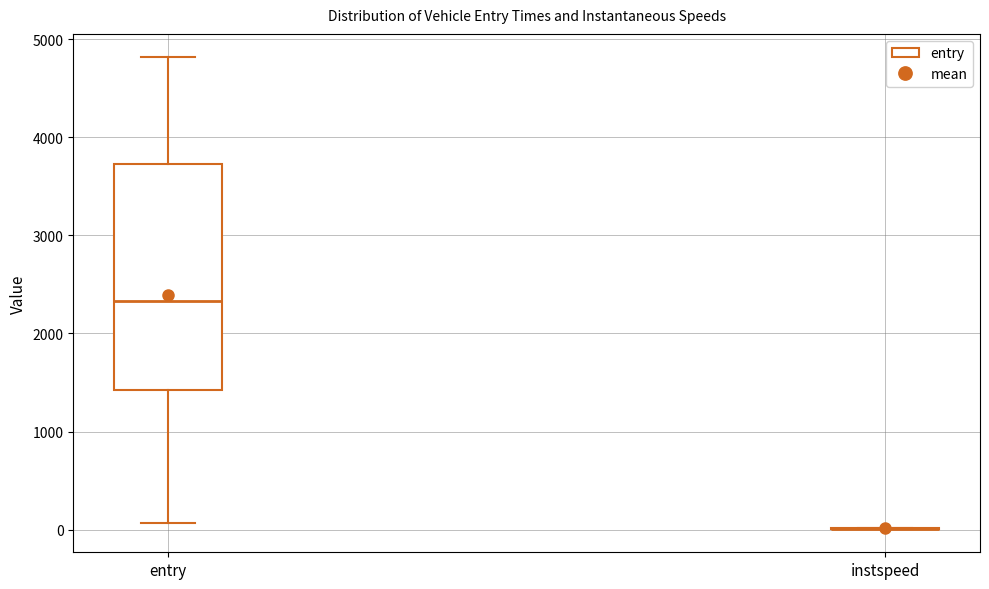

Reading left to right, read every box against the y-axis: the position of its median line, the range the box covers, and the ends of its whiskers. The values are not printed on the chart, so give them approximately, as read against the axis.

entry: median 2300, box 1400 to 3700, whiskers 100 to 4800
instspeed: box collapsed to a line at 0, whiskers 0 to 0